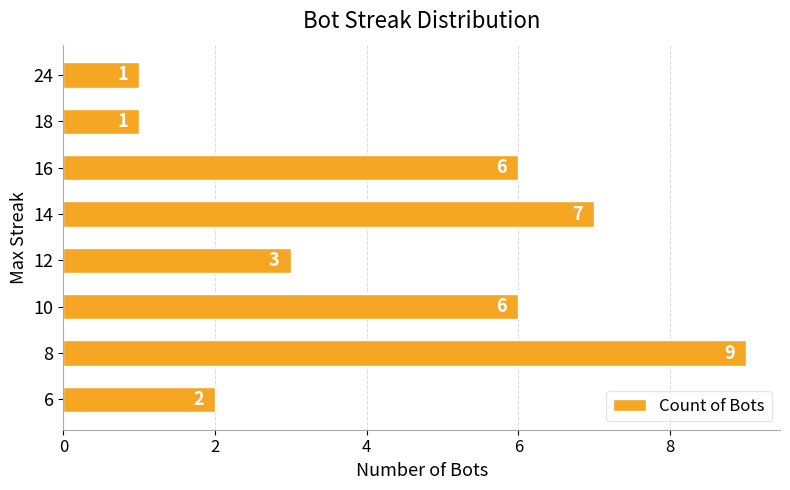

How many bars are there in total?

8